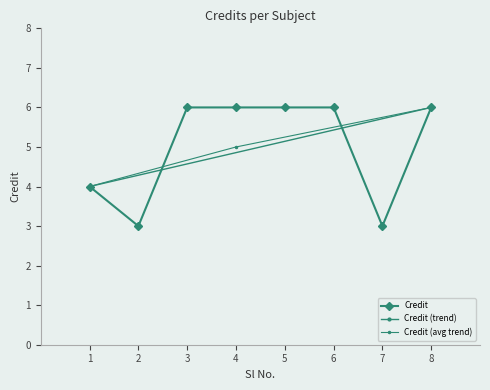

What is the greatest value displayed?

6